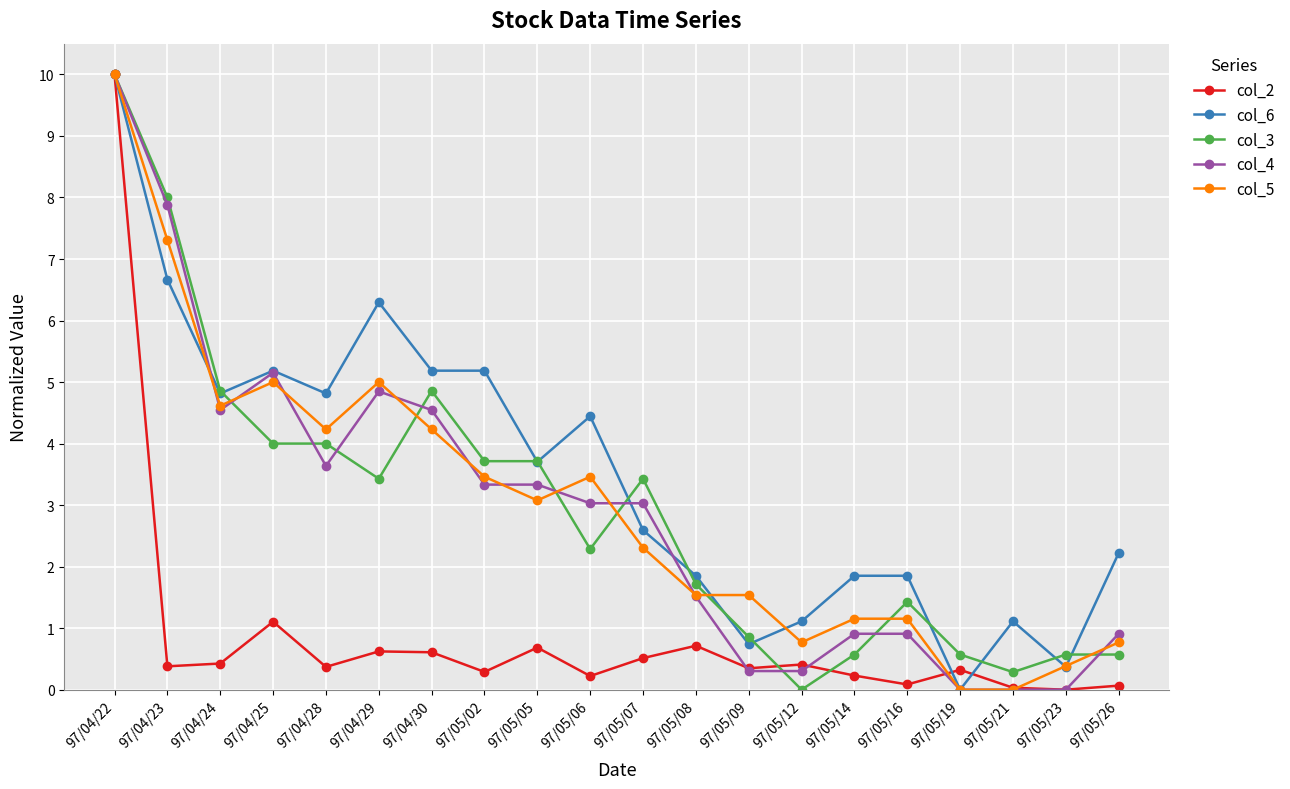

At which category is the sum across all series the highest?

97/04/22